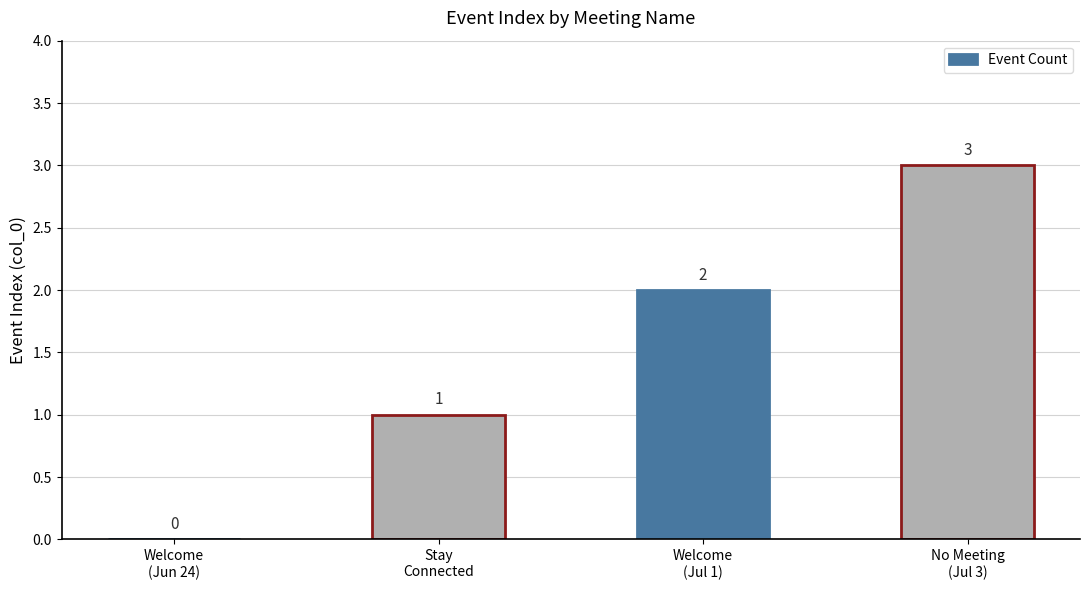

Read the value at Stay
Connected.

1